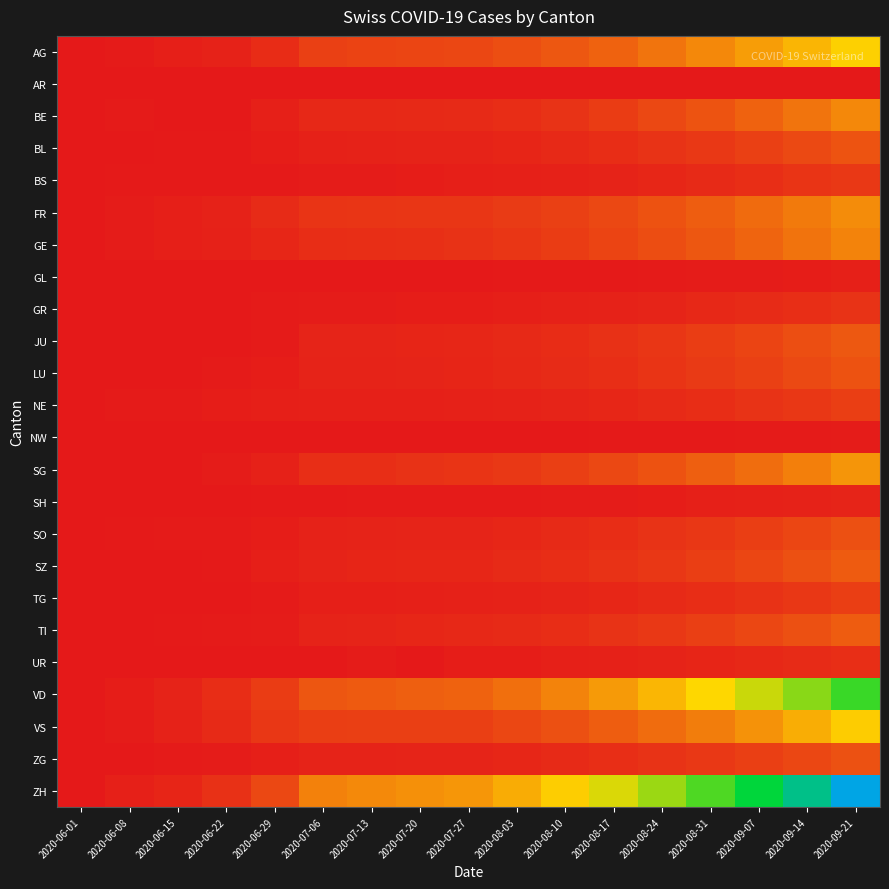

Reading right to left, list all the values displayed in this chart.

AG: 2020-09-21=620	2020-09-14=530	2020-09-07=450	2020-08-31=380	2020-08-24=310	2020-08-17=250	2020-08-10=210	2020-08-03=180	2020-07-27=156	2020-07-20=150	2020-07-13=143	2020-07-06=135	2020-06-29=68	2020-06-22=31	2020-06-15=20	2020-06-08=8	2020-06-01=3
AR: 2020-09-21=0	2020-09-14=0	2020-09-07=0	2020-08-31=0	2020-08-24=0	2020-08-17=0	2020-08-10=0	2020-08-03=0	2020-07-27=0	2020-07-20=0	2020-07-13=0	2020-07-06=0	2020-06-29=0	2020-06-22=0	2020-06-15=0	2020-06-08=0	2020-06-01=0
BE: 2020-09-21=380	2020-09-14=310	2020-09-07=250	2020-08-31=200	2020-08-24=160	2020-08-17=120	2020-08-10=90	2020-08-03=70	2020-07-27=59	2020-07-20=57	2020-07-13=53	2020-07-06=52	2020-06-29=25	2020-06-22=0	2020-06-15=0	2020-06-08=8	2020-06-01=0
BL: 2020-09-21=200	2020-09-14=165	2020-09-07=135	2020-08-31=110	2020-08-24=90	2020-08-17=70	2020-08-10=55	2020-08-03=45	2020-07-27=38	2020-07-20=35	2020-07-13=32	2020-07-06=29	2020-06-29=17	2020-06-22=7	2020-06-15=4	2020-06-08=3	2020-06-01=1
BS: 2020-09-21=110	2020-09-14=92	2020-09-07=75	2020-08-31=60	2020-08-24=48	2020-08-17=38	2020-08-10=30	2020-08-03=25	2020-07-27=21	2020-07-20=18	2020-07-13=15	2020-07-06=12	2020-06-29=7	2020-06-22=7	2020-06-15=5	2020-06-08=4	2020-06-01=0
FR: 2020-09-21=390	2020-09-14=330	2020-09-07=280	2020-08-31=235	2020-08-24=195	2020-08-17=160	2020-08-10=135	2020-08-03=115	2020-07-27=100	2020-07-20=99	2020-07-13=96	2020-07-06=94	2020-06-29=61	2020-06-22=32	2020-06-15=22	2020-06-08=13	2020-06-01=2
GE: 2020-09-21=360	2020-09-14=305	2020-09-07=255	2020-08-31=210	2020-08-24=175	2020-08-17=145	2020-08-10=120	2020-08-03=100	2020-07-27=87	2020-07-20=79	2020-07-13=75	2020-07-06=71	2020-06-29=48	2020-06-22=30	2020-06-15=20	2020-06-08=12	2020-06-01=1
GL: 2020-09-21=24	2020-09-14=19	2020-09-07=15	2020-08-31=12	2020-08-24=9	2020-08-17=7	2020-08-10=5	2020-08-03=4	2020-07-27=3	2020-07-20=2	2020-07-13=2	2020-07-06=1	2020-06-29=1	2020-06-22=0	2020-06-15=0	2020-06-08=0	2020-06-01=0
GR: 2020-09-21=89	2020-09-14=74	2020-09-07=61	2020-08-31=50	2020-08-24=41	2020-08-17=33	2020-08-10=27	2020-08-03=22	2020-07-27=18	2020-07-20=16	2020-07-13=14	2020-07-06=13	2020-06-29=8	2020-06-22=3	2020-06-15=2	2020-06-08=1	2020-06-01=0
JU: 2020-09-21=216	2020-09-14=179	2020-09-07=148	2020-08-31=122	2020-08-24=101	2020-08-17=83	2020-08-10=68	2020-08-03=55	2020-07-27=47	2020-07-20=44	2020-07-13=41	2020-07-06=39	2020-06-29=11	2020-06-22=3	2020-06-15=1	2020-06-08=0	2020-06-01=0
LU: 2020-09-21=197	2020-09-14=164	2020-09-07=136	2020-08-31=112	2020-08-24=93	2020-08-17=76	2020-08-10=62	2020-08-03=50	2020-07-27=43	2020-07-20=40	2020-07-13=37	2020-07-06=36	2020-06-29=19	2020-06-22=10	2020-06-15=0	2020-06-08=1	2020-06-01=0
NE: 2020-09-21=128	2020-09-14=106	2020-09-07=88	2020-08-31=72	2020-08-24=60	2020-08-17=49	2020-08-10=40	2020-08-03=32	2020-07-27=28	2020-07-20=26	2020-07-13=26	2020-07-06=26	2020-06-29=20	2020-06-22=17	2020-06-15=11	2020-06-08=9	2020-06-01=0
NW: 2020-09-21=14	2020-09-14=11	2020-09-07=9	2020-08-31=7	2020-08-24=5	2020-08-17=4	2020-08-10=3	2020-08-03=2	2020-07-27=1	2020-07-20=1	2020-07-13=0	2020-07-06=0	2020-06-29=0	2020-06-22=0	2020-06-15=0	2020-06-08=0	2020-06-01=0
SG: 2020-09-21=420	2020-09-14=347	2020-09-07=287	2020-08-31=237	2020-08-24=196	2020-08-17=161	2020-08-10=132	2020-08-03=108	2020-07-27=92	2020-07-20=85	2020-07-13=75	2020-07-06=73	2020-06-29=29	2020-06-22=14	2020-06-15=0	2020-06-08=0	2020-06-01=0
SH: 2020-09-21=41	2020-09-14=34	2020-09-07=28	2020-08-31=23	2020-08-24=19	2020-08-17=15	2020-08-10=12	2020-08-03=10	2020-07-27=8	2020-07-20=8	2020-07-13=8	2020-07-06=7	2020-06-29=5	2020-06-22=3	2020-06-15=3	2020-06-08=1	2020-06-01=0
SO: 2020-09-21=187	2020-09-14=155	2020-09-07=128	2020-08-31=106	2020-08-24=88	2020-08-17=72	2020-08-10=59	2020-08-03=48	2020-07-27=41	2020-07-20=39	2020-07-13=35	2020-07-06=32	2020-06-29=16	2020-06-22=11	2020-06-15=8	2020-06-08=6	2020-06-01=3
SZ: 2020-09-21=226	2020-09-14=187	2020-09-07=155	2020-08-31=128	2020-08-24=106	2020-08-17=87	2020-08-10=71	2020-08-03=58	2020-07-27=49	2020-07-20=46	2020-07-13=42	2020-07-06=35	2020-06-29=21	2020-06-22=6	2020-06-15=1	2020-06-08=0	2020-06-01=0
TG: 2020-09-21=126	2020-09-14=104	2020-09-07=86	2020-08-31=71	2020-08-24=59	2020-08-17=48	2020-08-10=39	2020-08-03=32	2020-07-27=27	2020-07-20=24	2020-07-13=21	2020-07-06=21	2020-06-29=11	2020-06-22=2	2020-06-15=1	2020-06-08=1	2020-06-01=0
TI: 2020-09-21=229	2020-09-14=190	2020-09-07=157	2020-08-31=130	2020-08-24=107	2020-08-17=88	2020-08-10=72	2020-08-03=59	2020-07-27=50	2020-07-20=48	2020-07-13=40	2020-07-06=36	2020-06-29=13	2020-06-22=11	2020-06-15=6	2020-06-08=1	2020-06-01=0
UR: 2020-09-21=75	2020-09-14=62	2020-09-07=51	2020-08-31=42	2020-08-24=35	2020-08-17=28	2020-08-10=23	2020-08-03=19	2020-07-27=16	2020-07-20=0	2020-07-13=14	2020-07-06=0	2020-06-29=2	2020-06-22=0	2020-06-15=0	2020-06-08=0	2020-06-01=0
VD: 2020-09-21=1149	2020-09-14=949	2020-09-07=783	2020-08-31=646	2020-08-24=534	2020-08-17=438	2020-08-10=360	2020-08-03=295	2020-07-27=250	2020-07-20=238	2020-07-13=223	2020-07-06=207	2020-06-29=121	2020-06-22=71	2020-06-15=35	2020-06-08=16	2020-06-01=0
VS: 2020-09-21=607	2020-09-14=502	2020-09-07=414	2020-08-31=342	2020-08-24=282	2020-08-17=232	2020-08-10=190	2020-08-03=156	2020-07-27=132	2020-07-20=130	2020-07-13=130	2020-07-06=127	2020-06-29=105	2020-06-22=58	2020-06-15=32	2020-06-08=15	2020-06-01=0
ZG: 2020-09-21=192	2020-09-14=158	2020-09-07=131	2020-08-31=108	2020-08-24=89	2020-08-17=73	2020-08-10=60	2020-08-03=49	2020-07-27=41	2020-07-20=39	2020-07-13=38	2020-07-06=36	2020-06-29=21	2020-06-22=14	2020-06-15=11	2020-06-08=1	2020-06-01=0
ZH: 2020-09-21=1946	2020-09-14=1607	2020-09-07=1327	2020-08-31=1095	2020-08-24=904	2020-08-17=743	2020-08-10=610	2020-08-03=501	2020-07-27=424	2020-07-20=405	2020-07-13=382	2020-07-06=356	2020-06-29=161	2020-06-22=83	2020-06-15=45	2020-06-08=23	2020-06-01=0